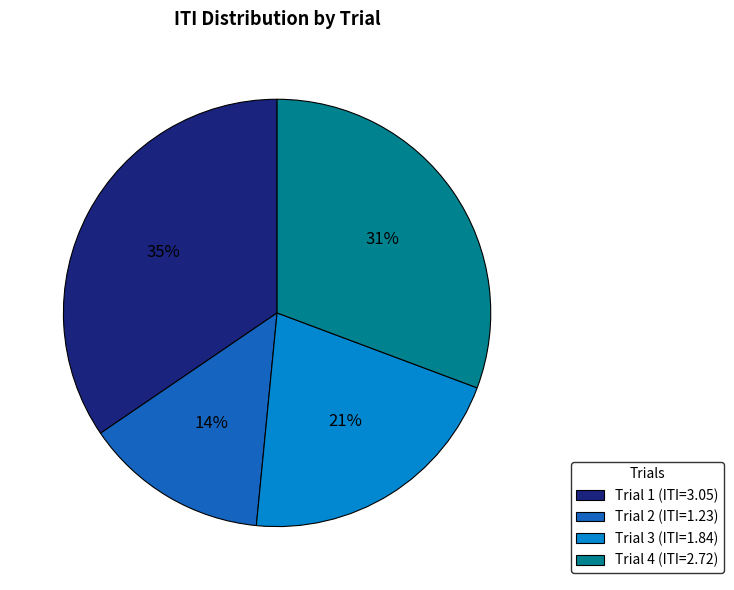

Approximately how many times larger is the value at Trial 4 compared to Trial 2?

2.2